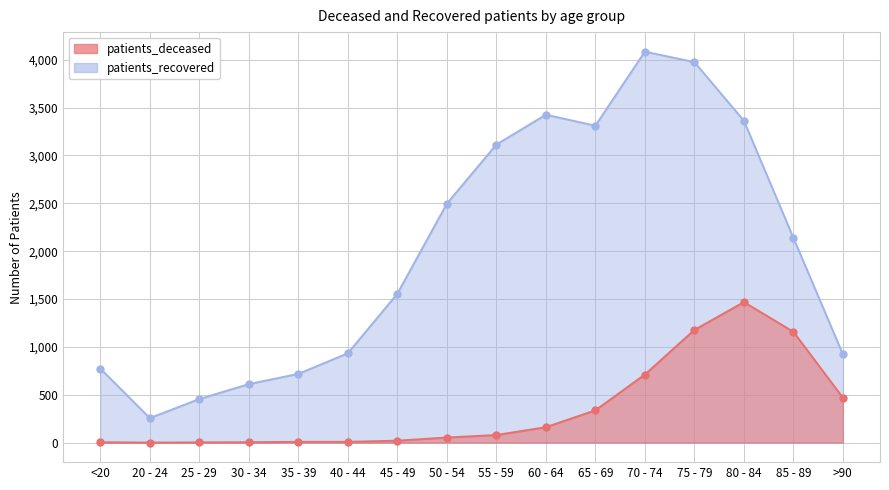

True or false: patients_deceased and patients_recovered cross at least once.

False